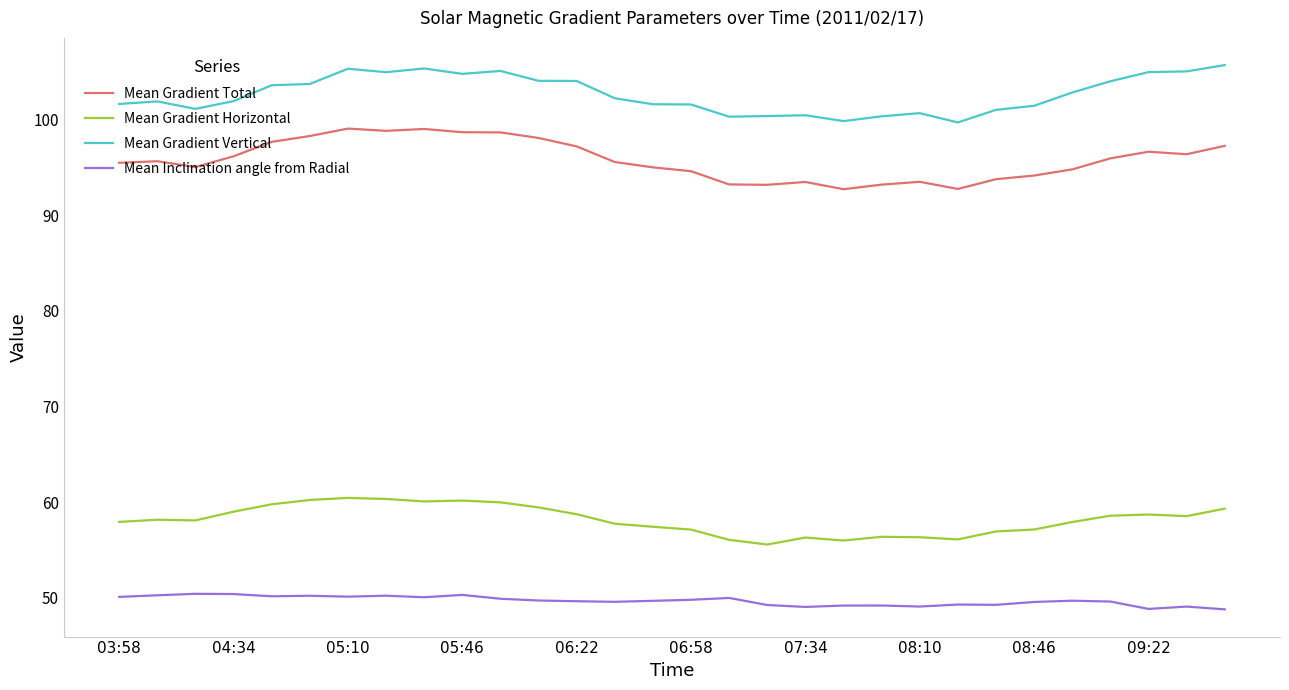

What is the difference between the maximum and minimum values in the Mean Gradient Total series?

6.3